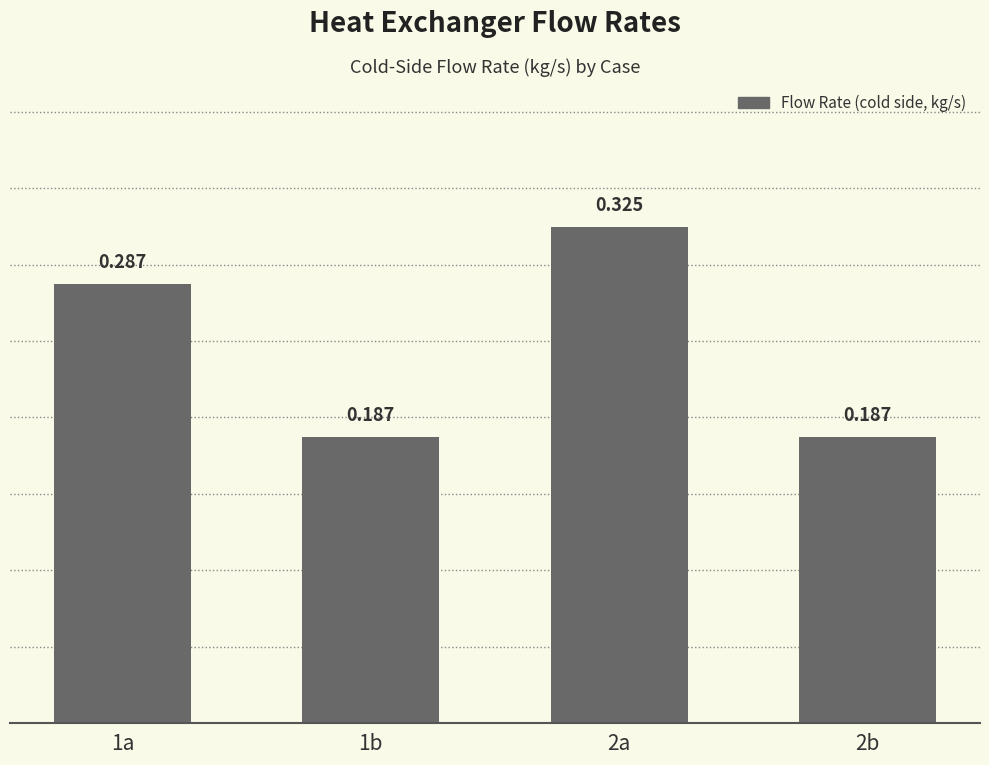

At which category does the chart reach its peak across all series?

2a